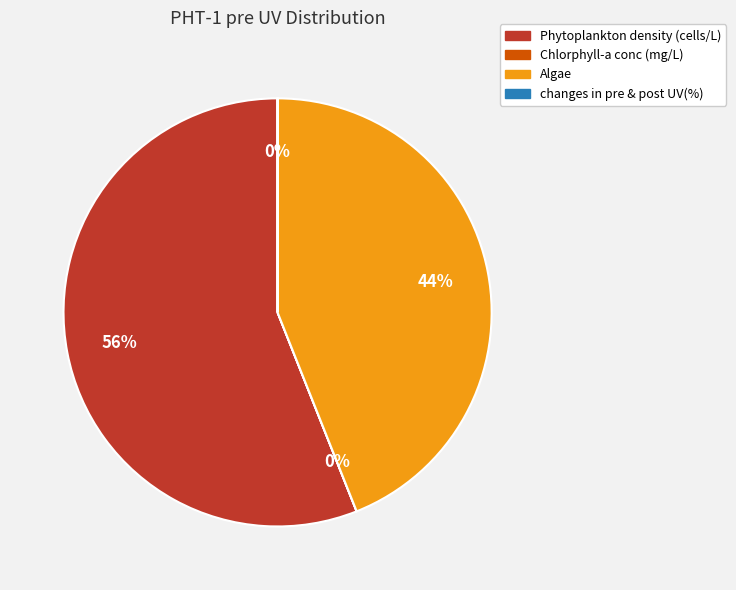

The Phytoplankton density (cells/L) slice represents 56% of the pie. True or false?

True